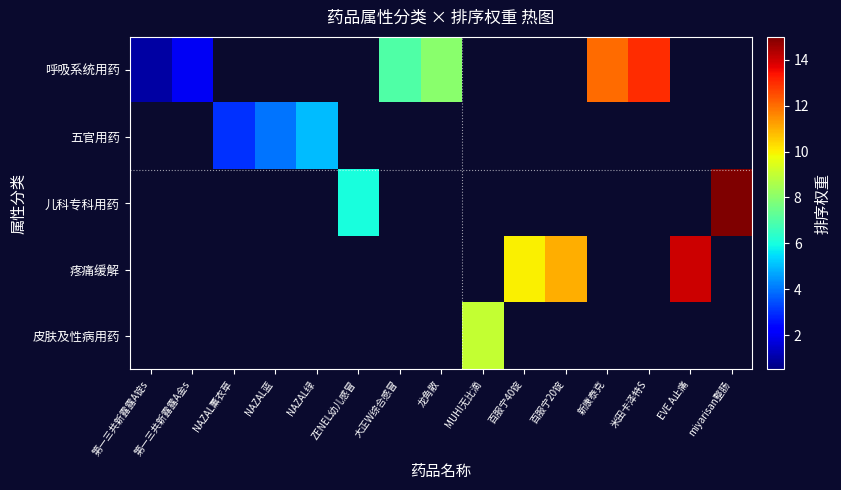

Reading left to right, extract all data points from this chart.

呼吸系统用药: 第一三共新露露A锭s=1	第一三共新露露A金s=2	NAZAL薰衣草=0	NAZAL蓝=0	NAZAL绿=0	ZENEL幼儿感冒=0	大正W综合感冒=7	龙角散=8	MUHI无比滴=0	百服宁40锭=0	百服宁20锭=0	新康泰克=12	米田卡泽特S=13	EVE A止痛=0	miyarisan整肠=0
五官用药: 第一三共新露露A锭s=0	第一三共新露露A金s=0	NAZAL薰衣草=3	NAZAL蓝=4	NAZAL绿=5	ZENEL幼儿感冒=0	大正W综合感冒=0	龙角散=0	MUHI无比滴=0	百服宁40锭=0	百服宁20锭=0	新康泰克=0	米田卡泽特S=0	EVE A止痛=0	miyarisan整肠=0
儿科专科用药: 第一三共新露露A锭s=0	第一三共新露露A金s=0	NAZAL薰衣草=0	NAZAL蓝=0	NAZAL绿=0	ZENEL幼儿感冒=6	大正W综合感冒=0	龙角散=0	MUHI无比滴=0	百服宁40锭=0	百服宁20锭=0	新康泰克=0	米田卡泽特S=0	EVE A止痛=0	miyarisan整肠=15
疼痛缓解: 第一三共新露露A锭s=0	第一三共新露露A金s=0	NAZAL薰衣草=0	NAZAL蓝=0	NAZAL绿=0	ZENEL幼儿感冒=0	大正W综合感冒=0	龙角散=0	MUHI无比滴=0	百服宁40锭=10	百服宁20锭=11	新康泰克=0	米田卡泽特S=0	EVE A止痛=14	miyarisan整肠=0
皮肤及性病用药: 第一三共新露露A锭s=0	第一三共新露露A金s=0	NAZAL薰衣草=0	NAZAL蓝=0	NAZAL绿=0	ZENEL幼儿感冒=0	大正W综合感冒=0	龙角散=0	MUHI无比滴=9	百服宁40锭=0	百服宁20锭=0	新康泰克=0	米田卡泽特S=0	EVE A止痛=0	miyarisan整肠=0